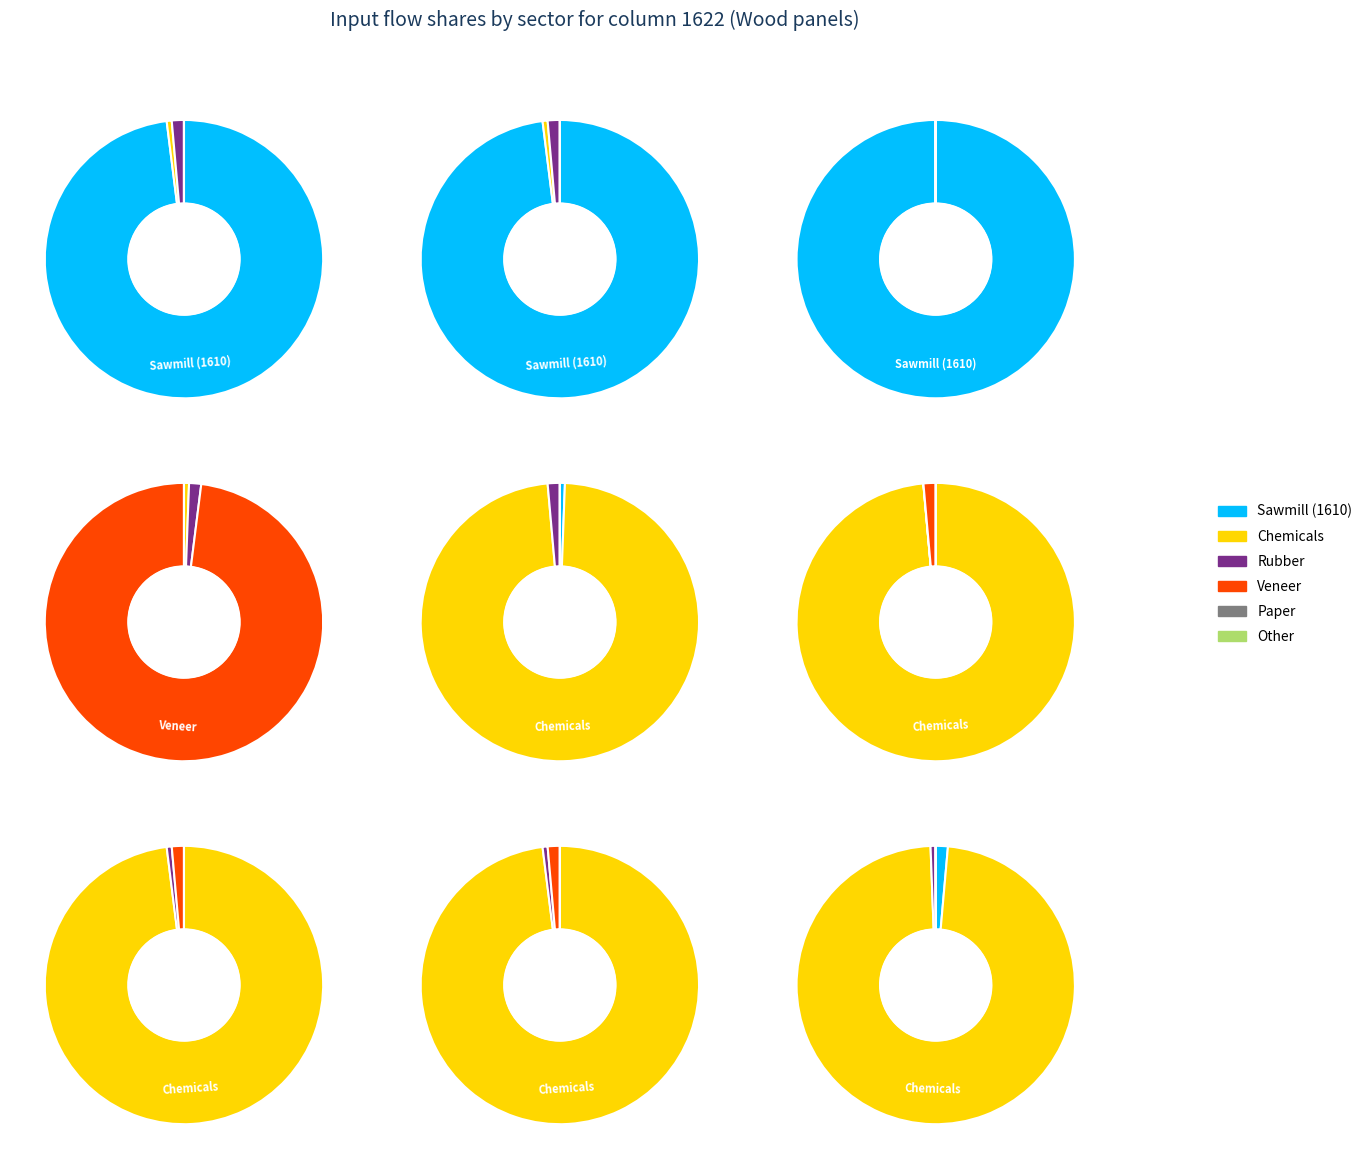

Count the number of slices in the pie.

20